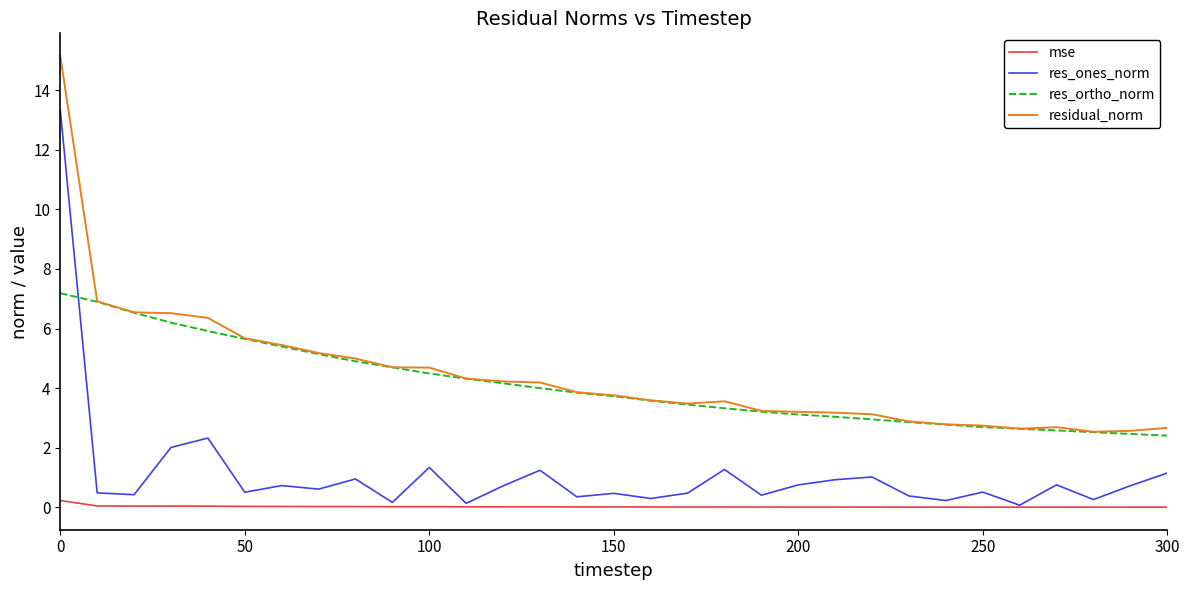

Which series has the largest range (max minus min)?

res_ones_norm